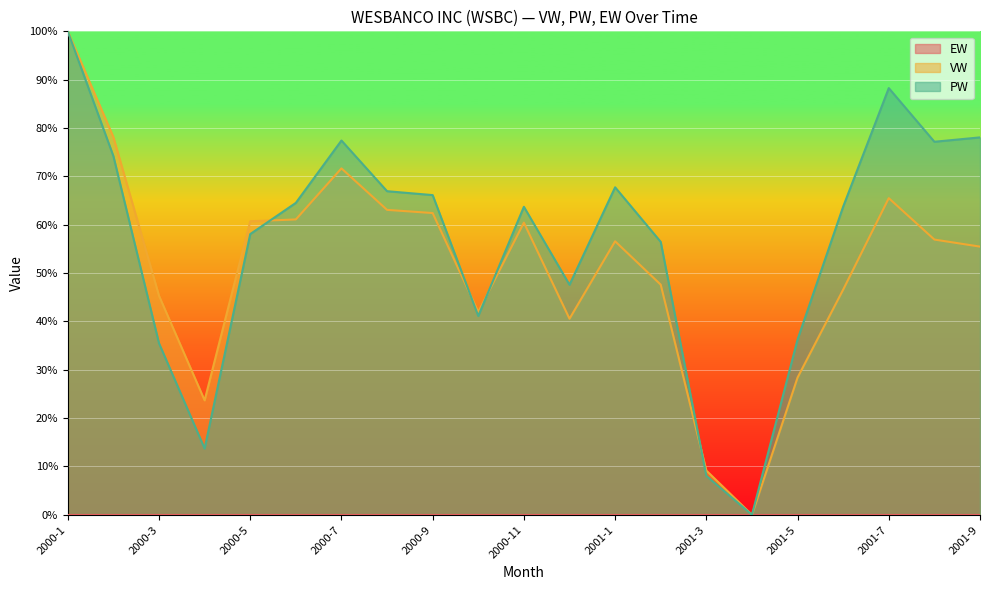

What is the highest value of the PW series?

100.0